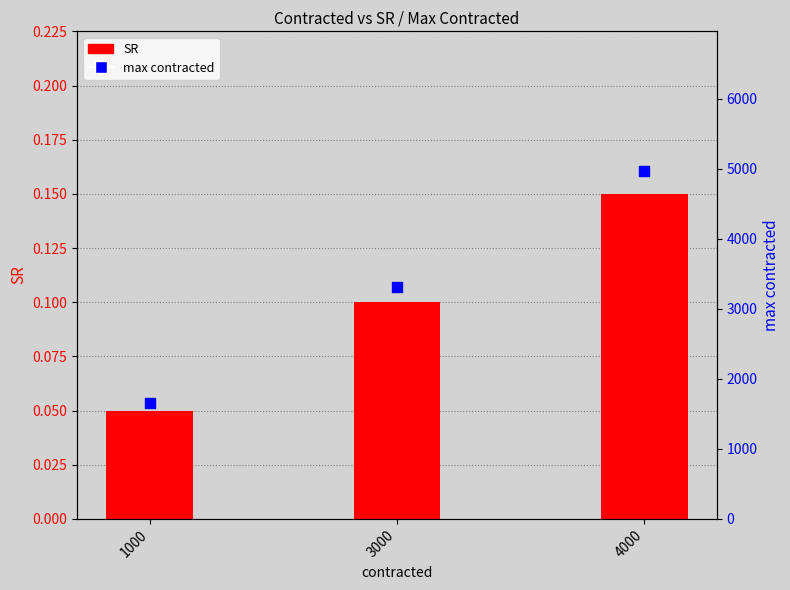

What is the total value across all series at 1000?

1658.3